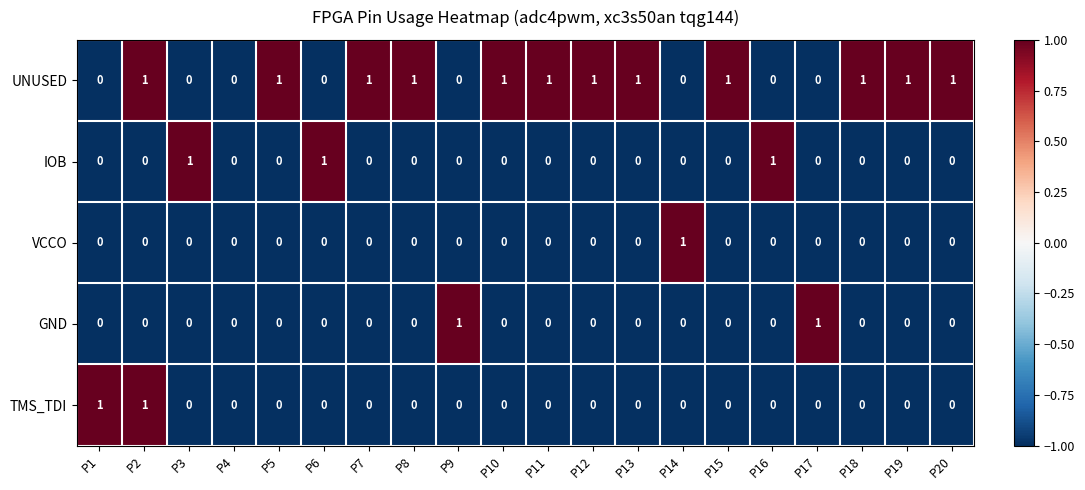

What is the total value across all series at P1?

1